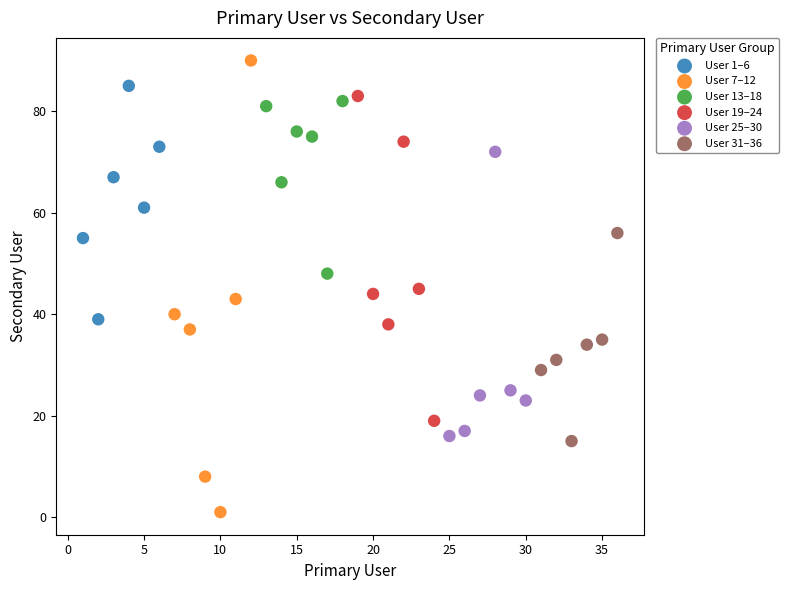

Which series has the widest spread of Y values?

User 7–12